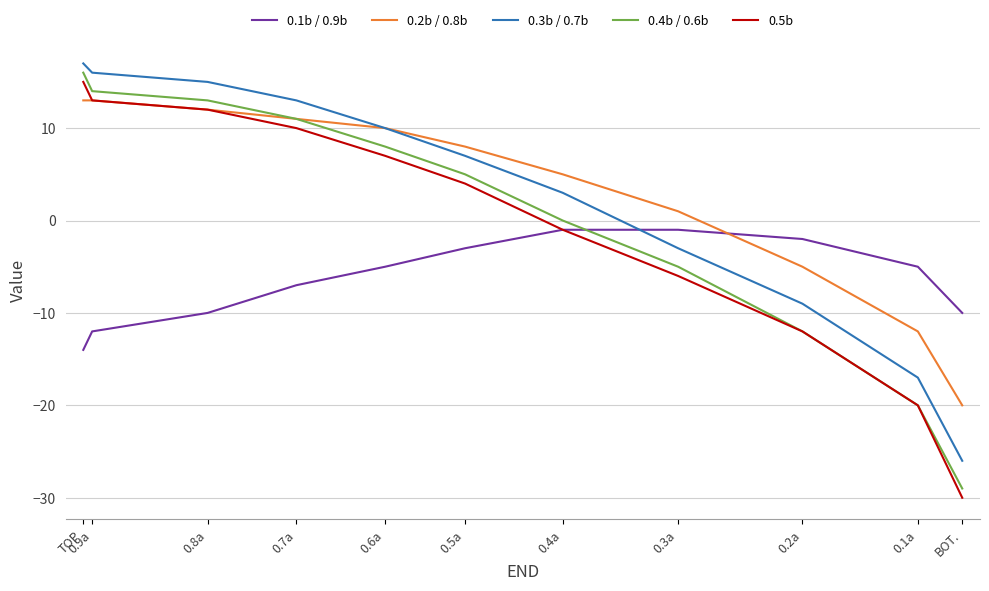

Is the value of 0.4b / 0.6b at 0.4a greater than the value of 0.3b / 0.7b at 0.2a?

Yes